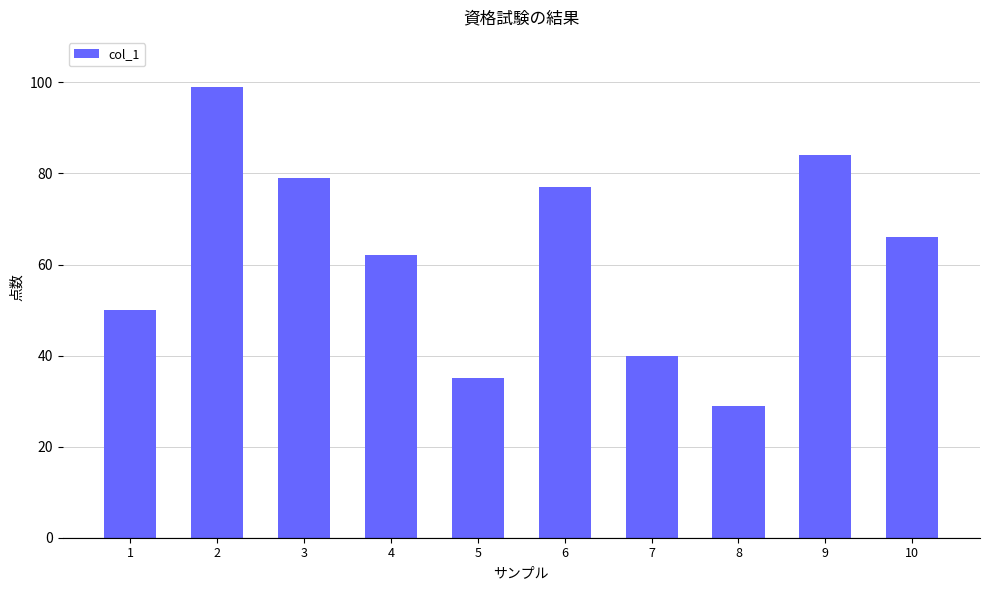

What is the value of the 10th bar from the left?

66